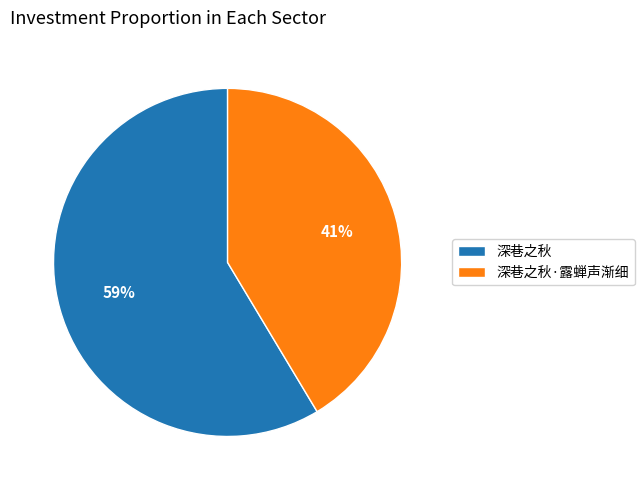

What percentage is the 深巷之秋·露蝉声渐细 slice, to the nearest percent?

41%